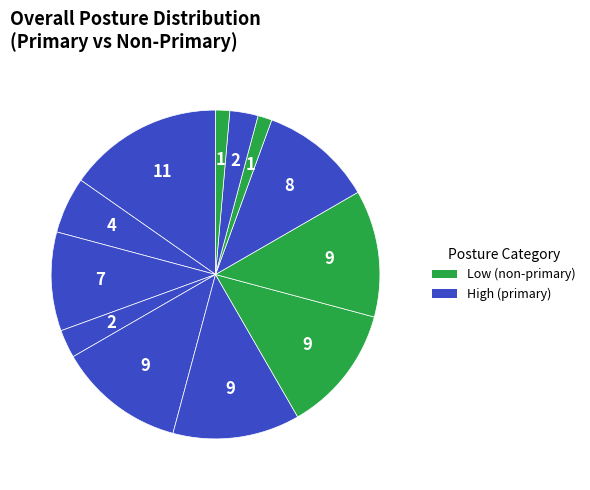

How many slices are in this pie chart?

12